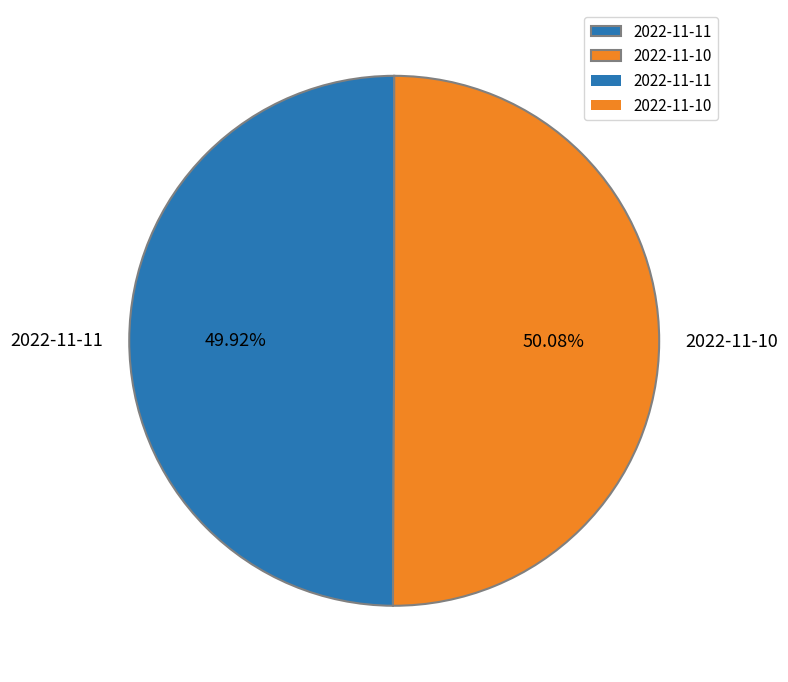

How many segments does this pie chart have?

2